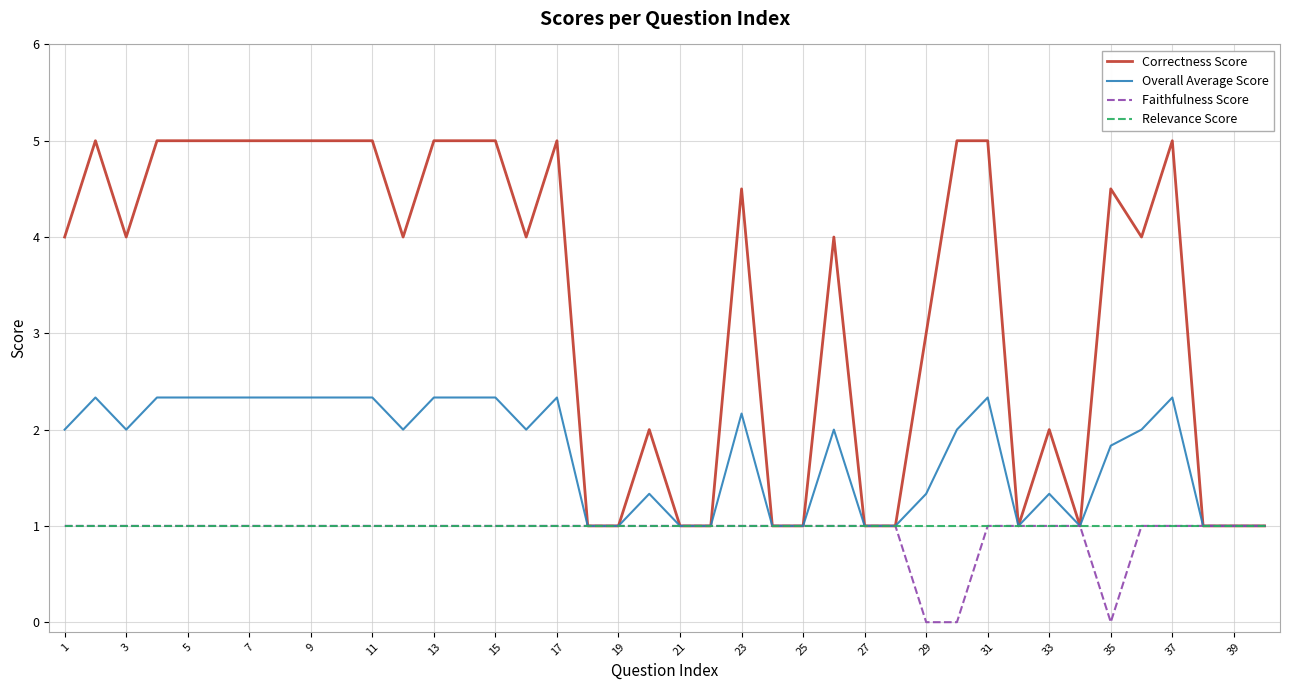

What is the average value of the Relevance Score series?

1.0